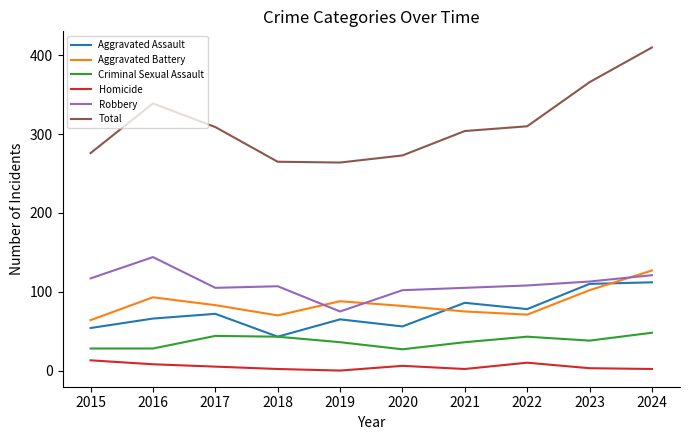

At which category does the chart reach its peak across all series?

2024